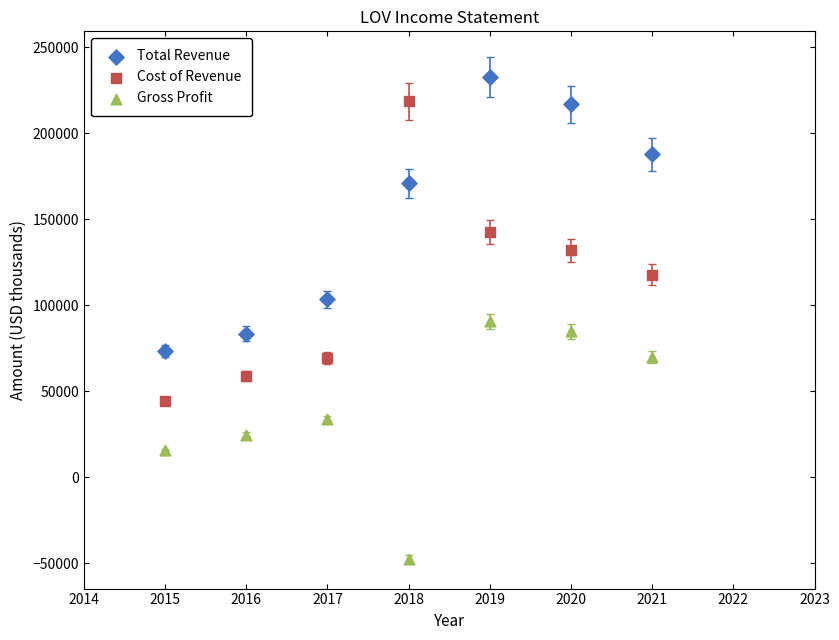

Across all data points, what is the range of X values (max minus min)?

6